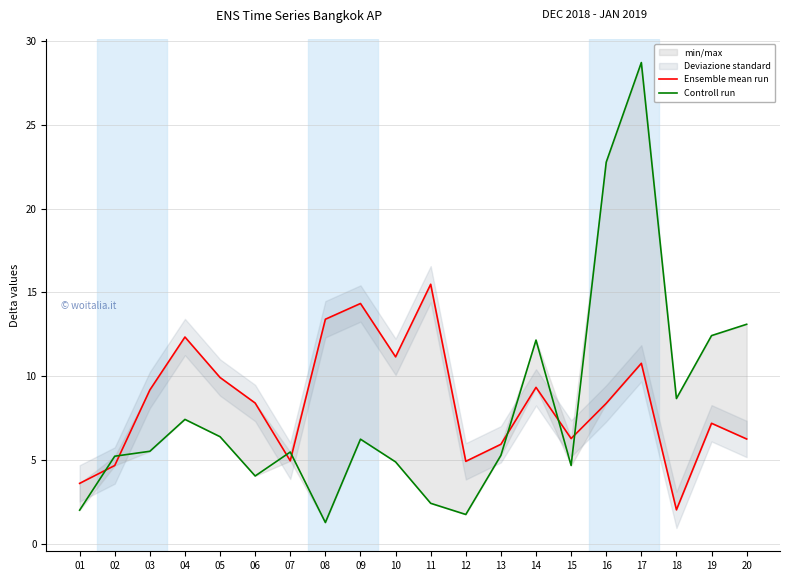

Is it true that Ensemble mean run equals 5.5 at 06?

False